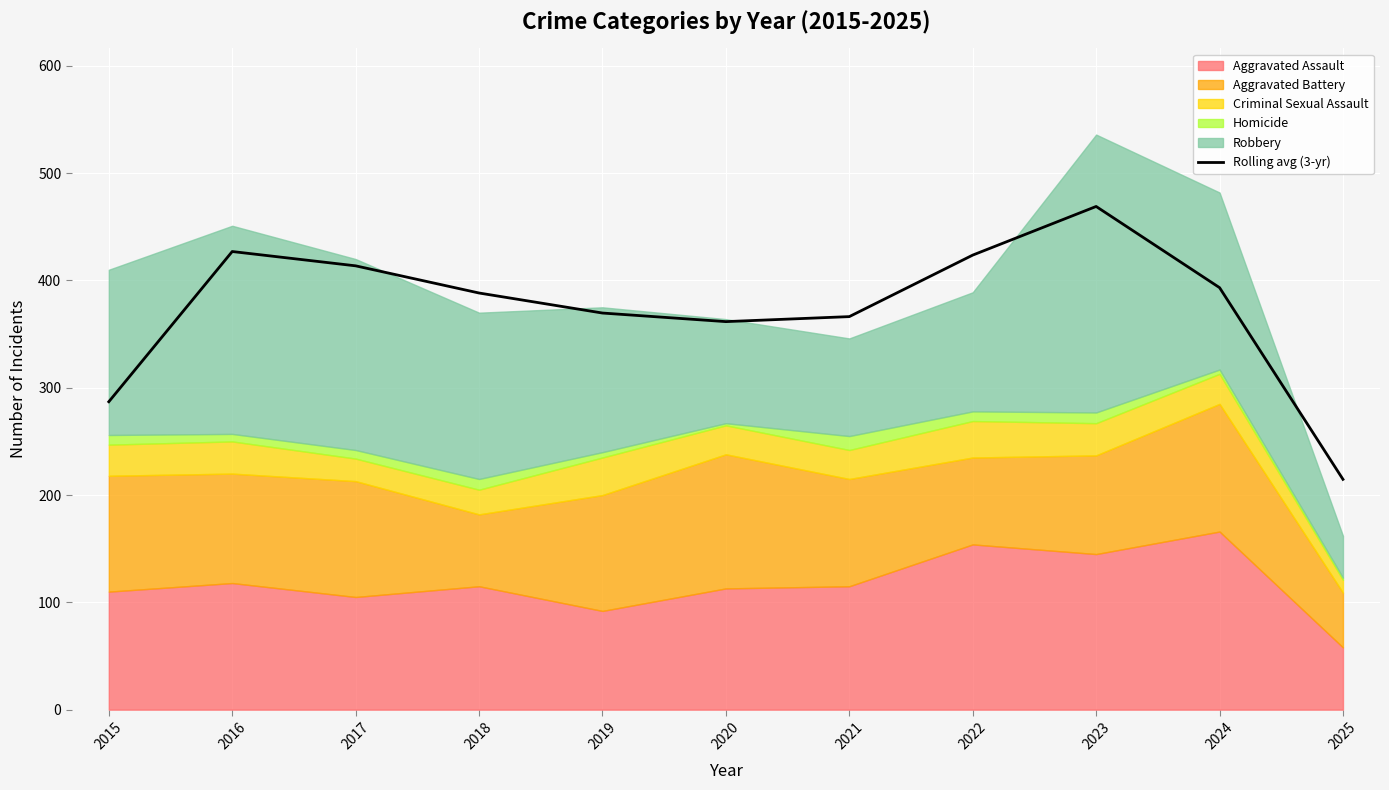

What is the sum of all values?

4114.3